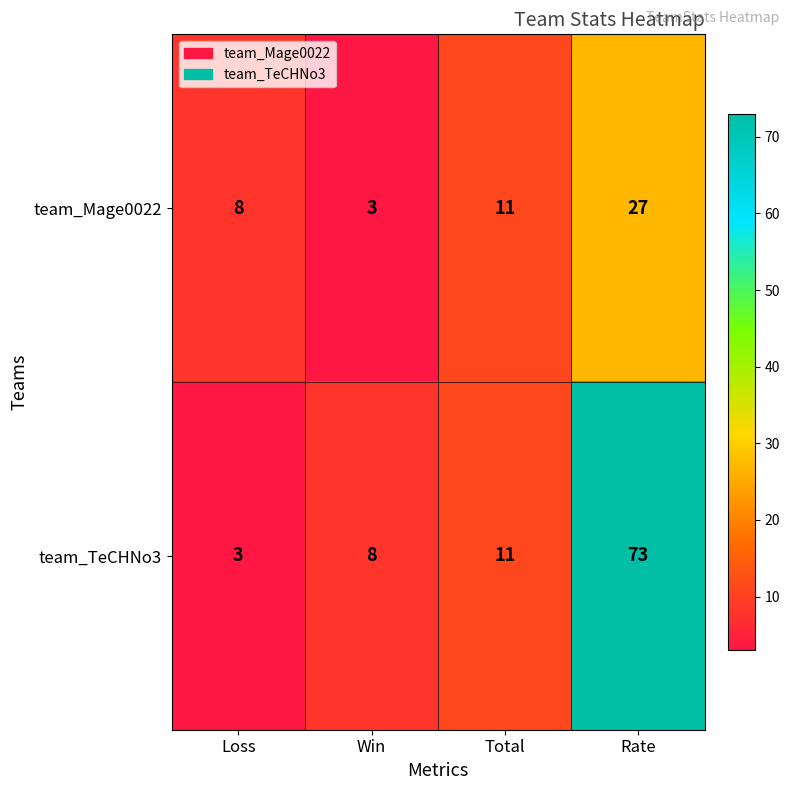

What is the smallest value displayed?

3